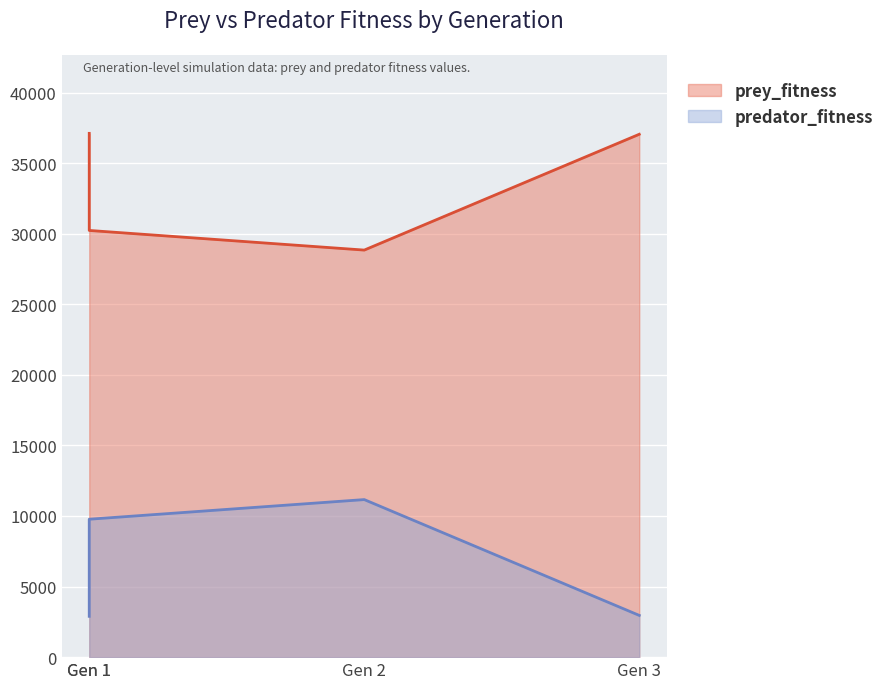

At which label does predator_fitness first exceed 9771?

Gen 2